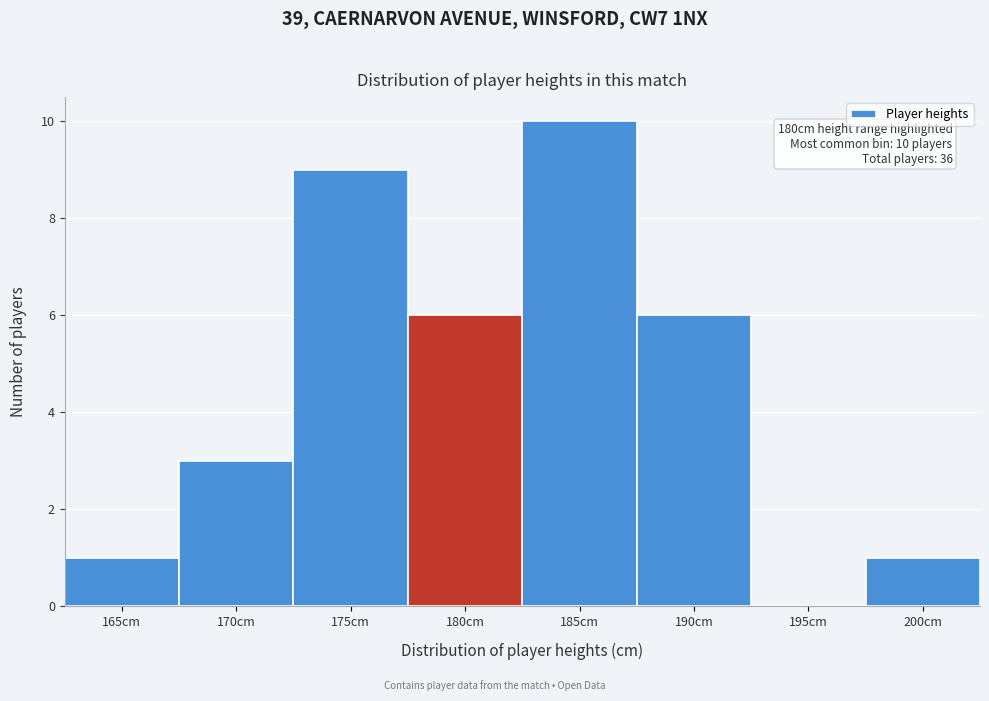

Reading right to left, transcribe all the data shown in this chart.

200cm=1	195cm=0	190cm=6	185cm=10	180cm=6	175cm=9	170cm=3	165cm=1